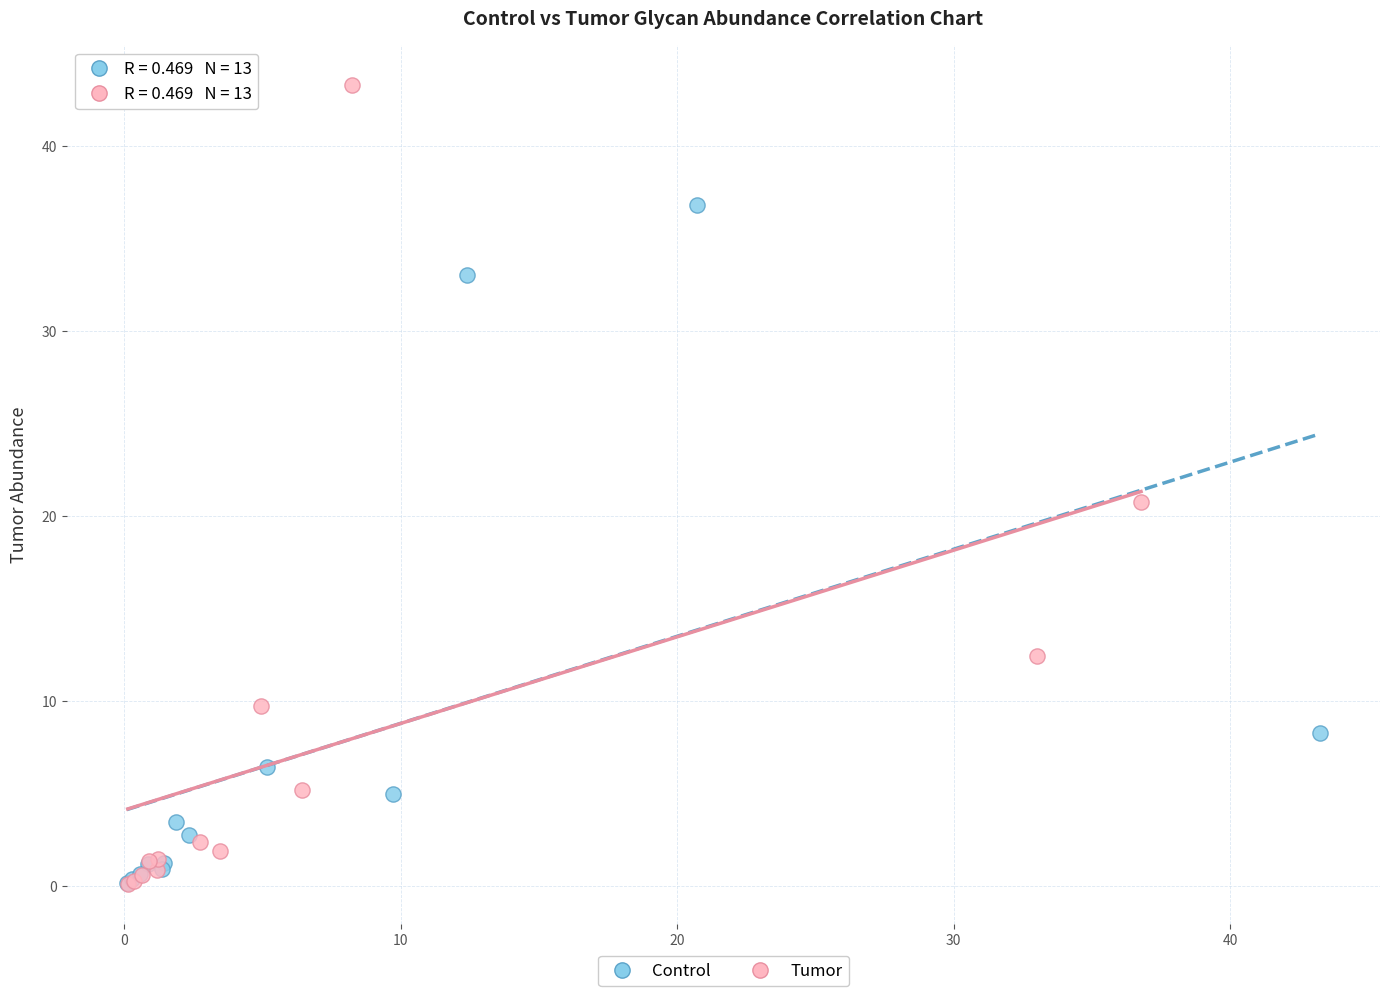

Which series contains the highest Y value?

Tumor